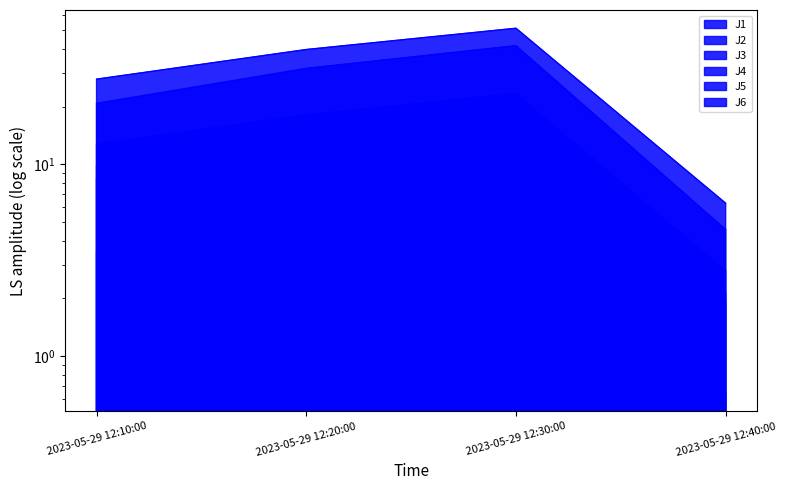

List the labels in order of J4 value, largest first.

2023-05-29 12:30:00, 2023-05-29 12:20:00, 2023-05-29 12:10:00, 2023-05-29 12:40:00